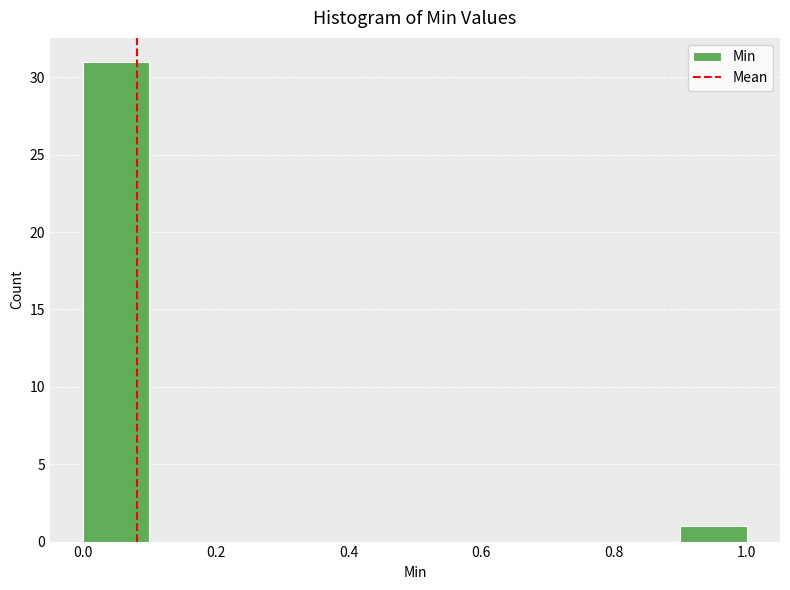

Over which range of the x-axis is the bar tallest?

0.0 to 0.1